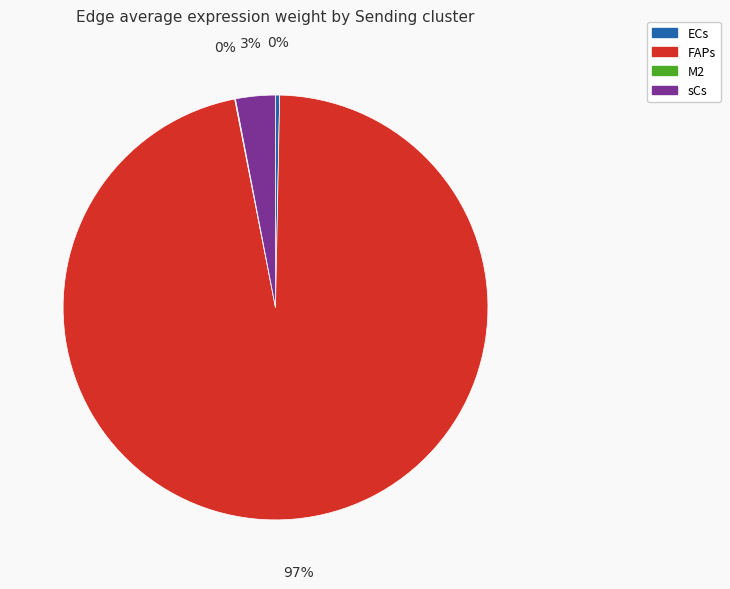

Which slice is the largest?

FAPs